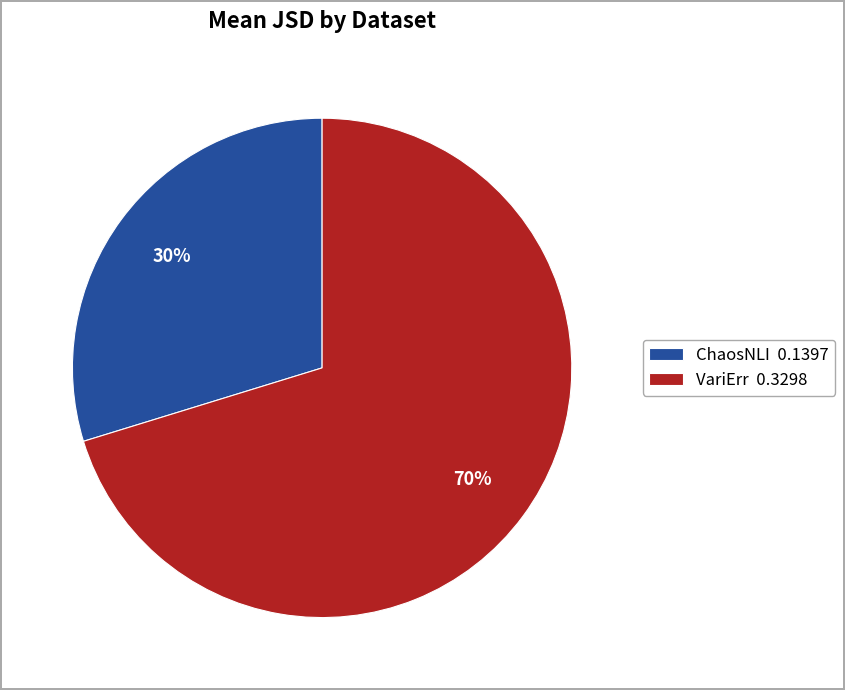

Is there any slice that represents more than half of the pie?

Yes